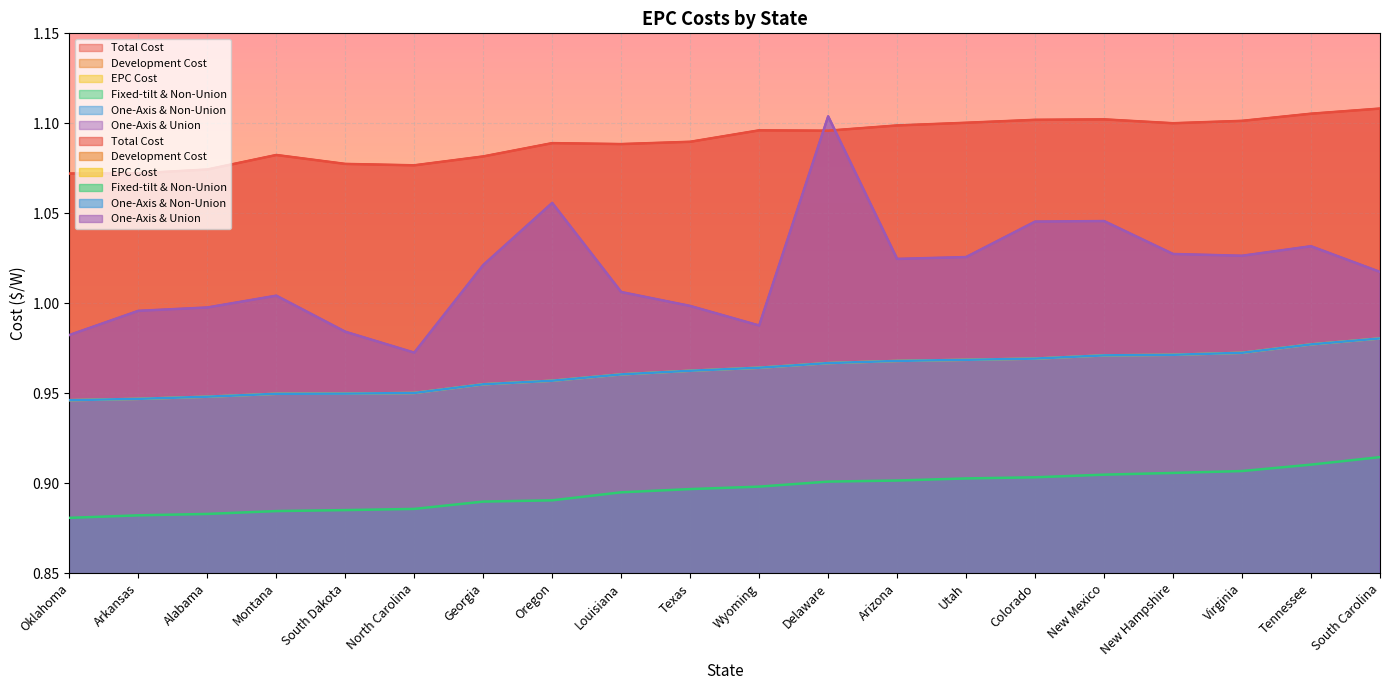

At which category is the sum across all series the highest?

Delaware